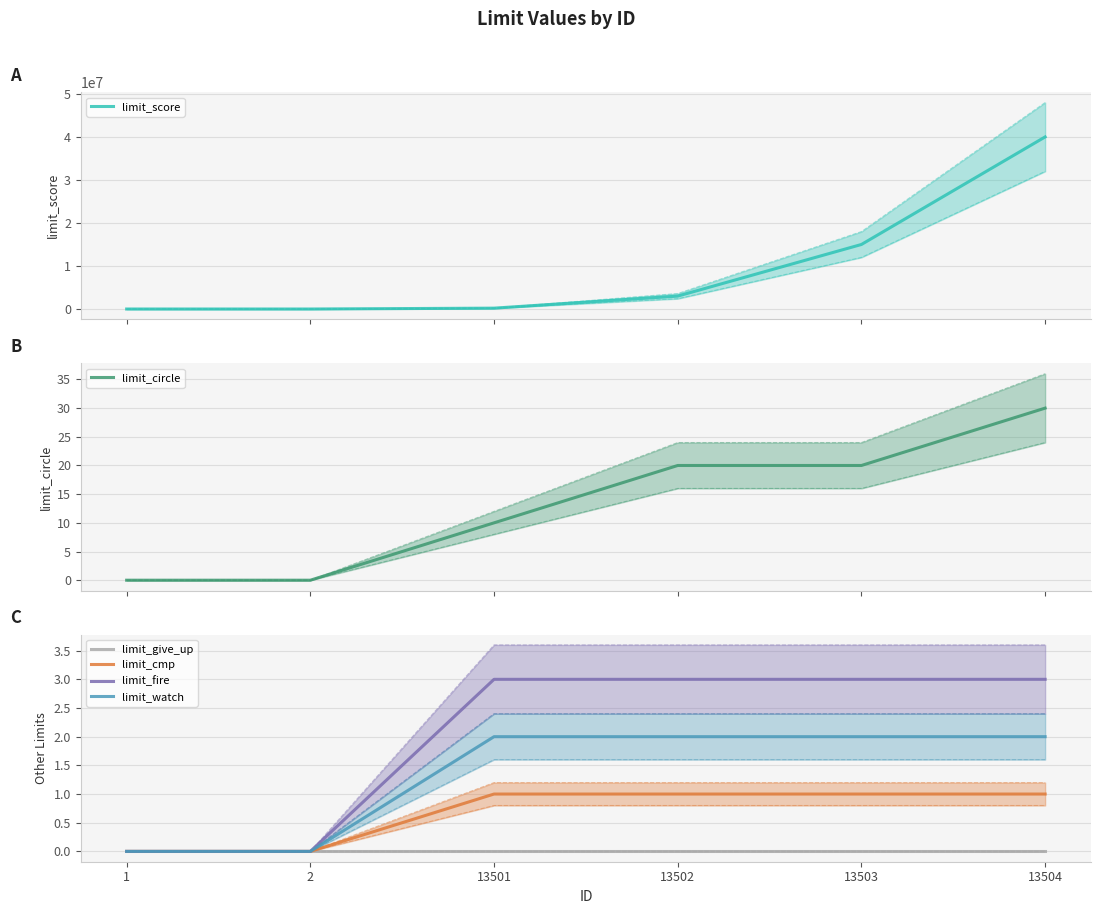

How many lines are shown in the chart?

6